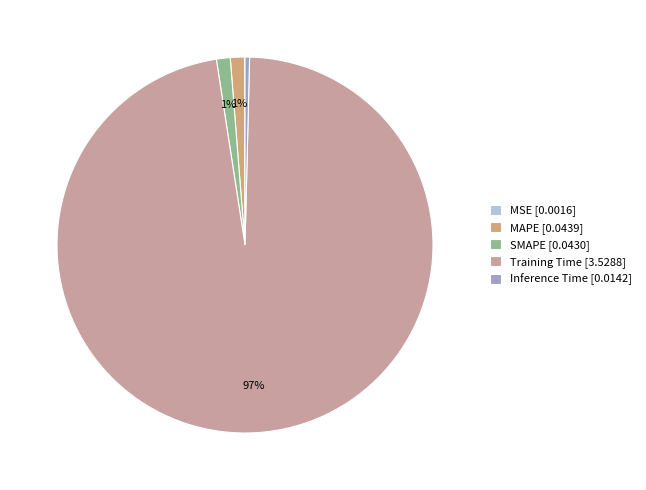

To the nearest percent, what is the combined percentage of SMAPE [0.0430] and MAPE [0.0439]?

2%